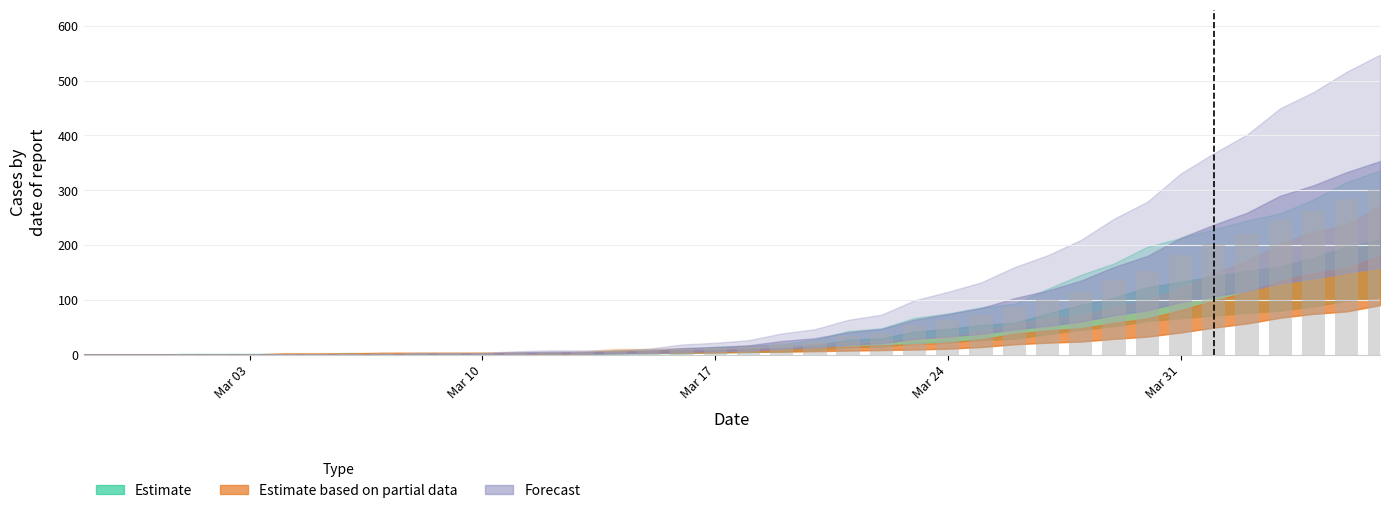

How many data points are above 14?

20